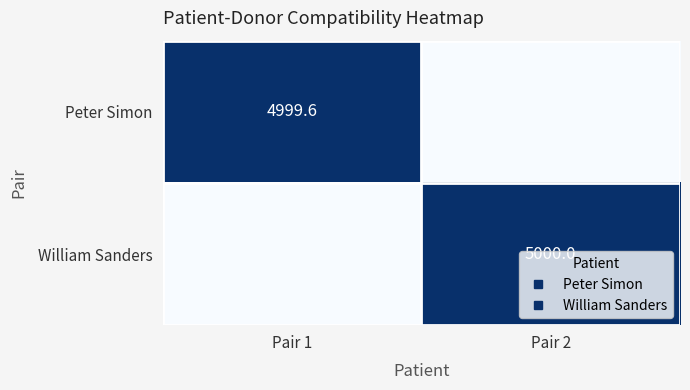

At which category is the sum across all series the highest?

Pair 2